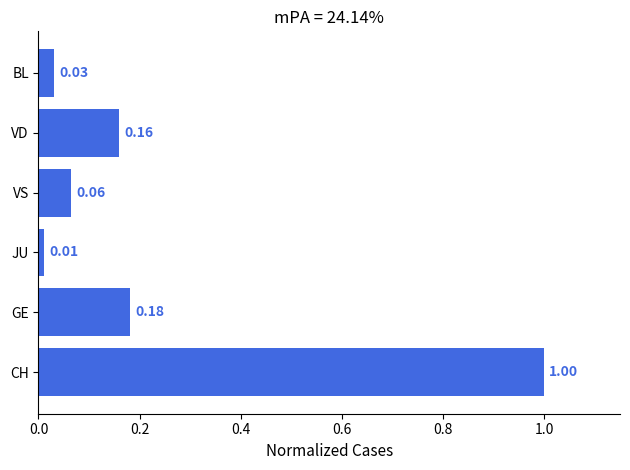

How many series are shown in this chart?

1